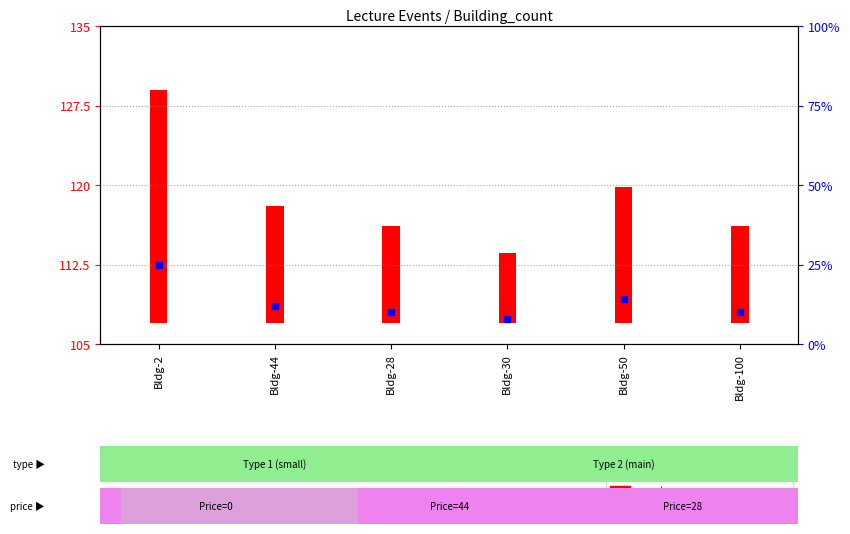

Which has a higher value, Bldg-50 or Bldg-100?

Bldg-50